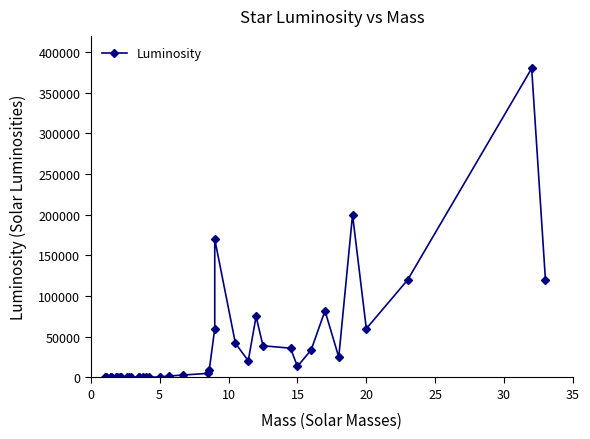

What is the value of the 9th point from the left?

16.6